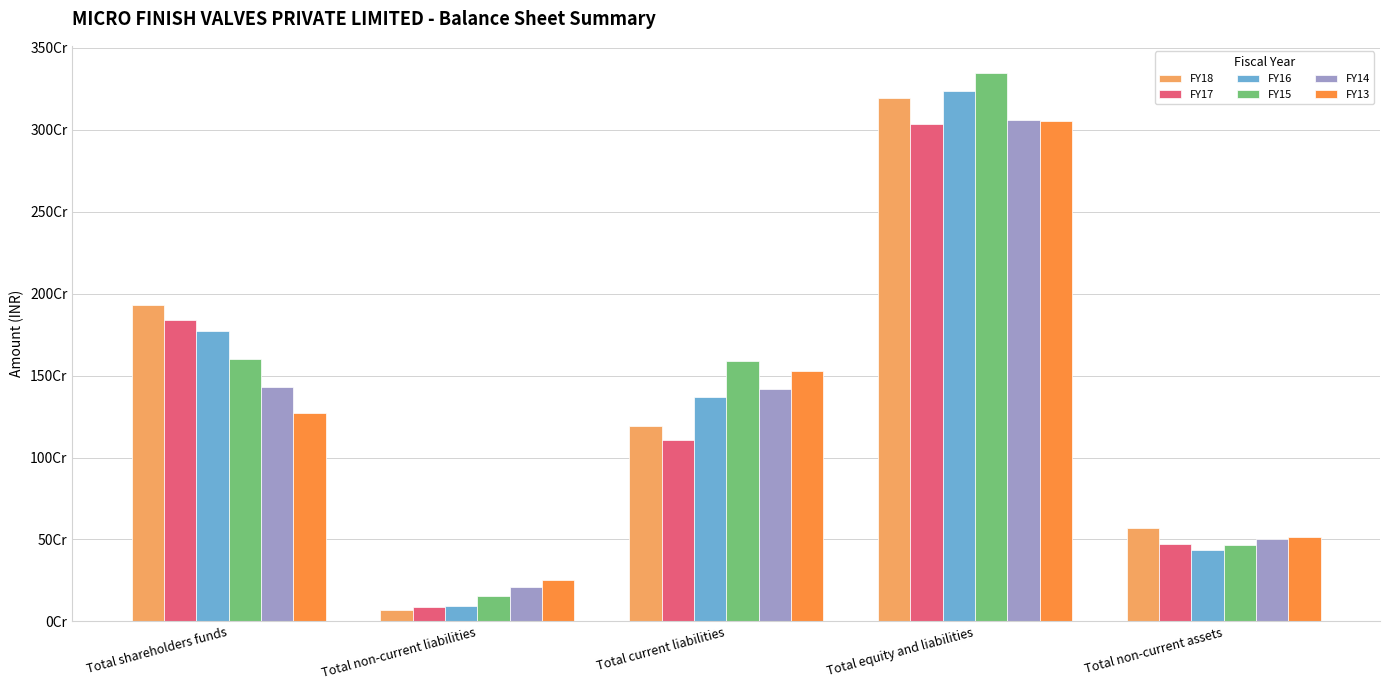

Are the bars grouped side by side (vs. stacked)?

Yes